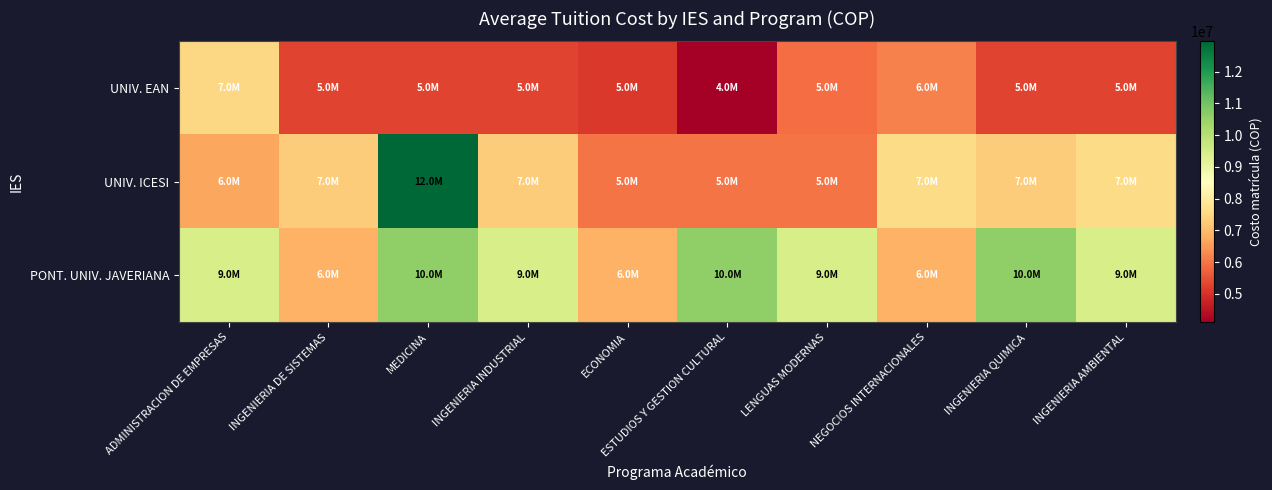

At which category does the chart reach its minimum across all series?

ESTUDIOS Y GESTION CULTURAL